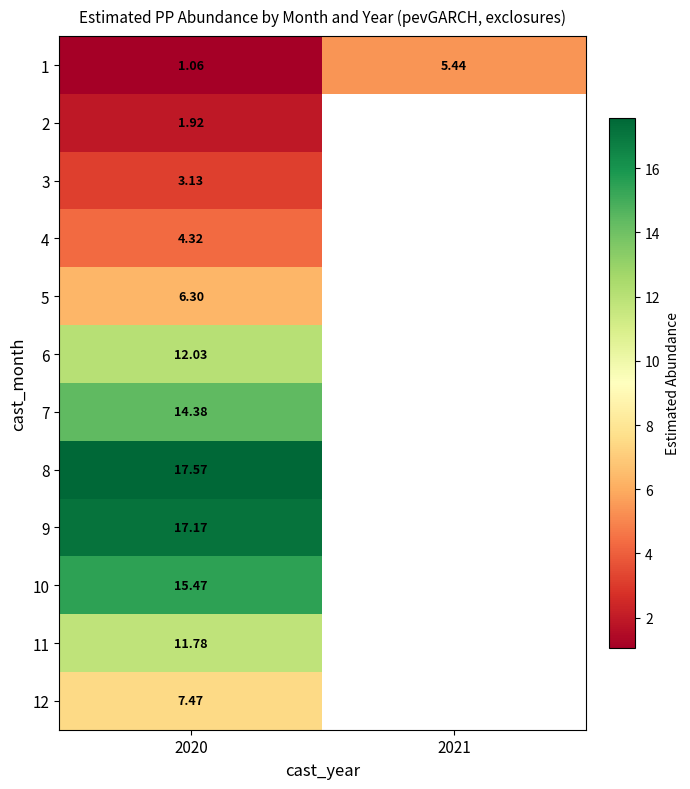

Is the value of 12 at 2020 greater than the value of 11 at 2020?

No